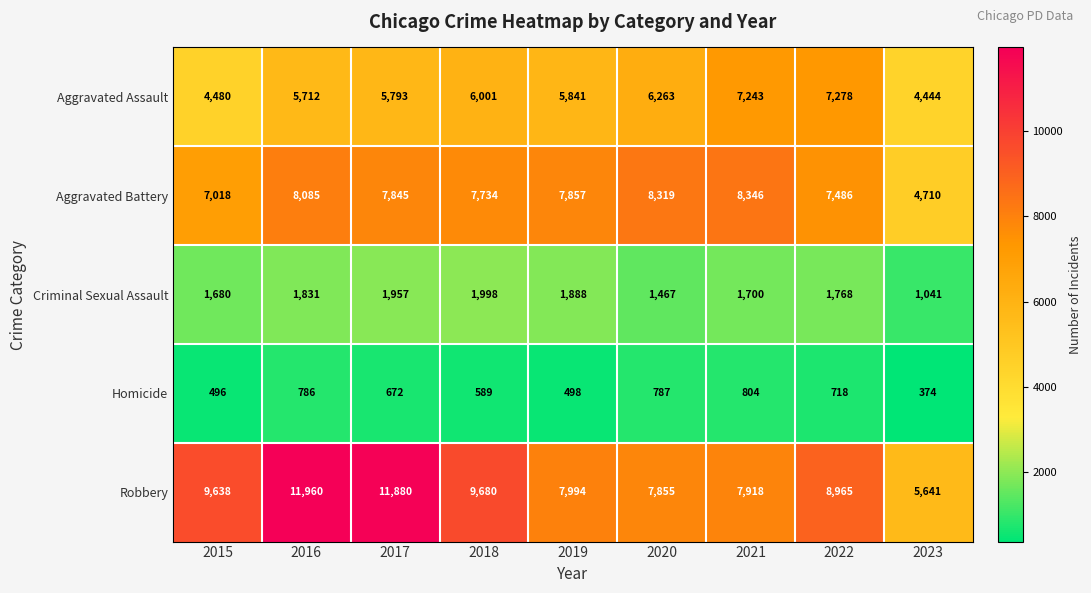

List the series in order of their peak value, lowest first.

Homicide, Criminal Sexual Assault, Aggravated Assault, Aggravated Battery, Robbery